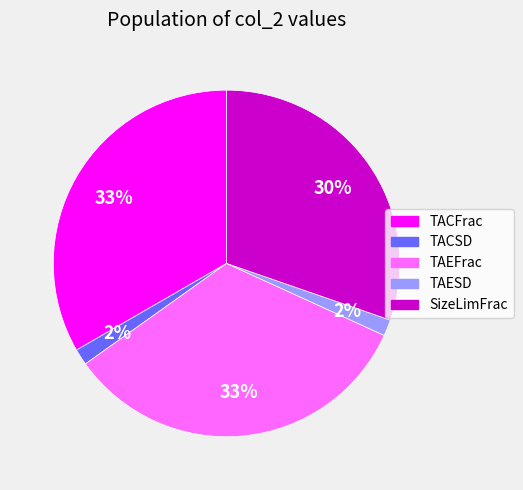

Is the sum of SizeLimFrac and TACSD greater than half?

No